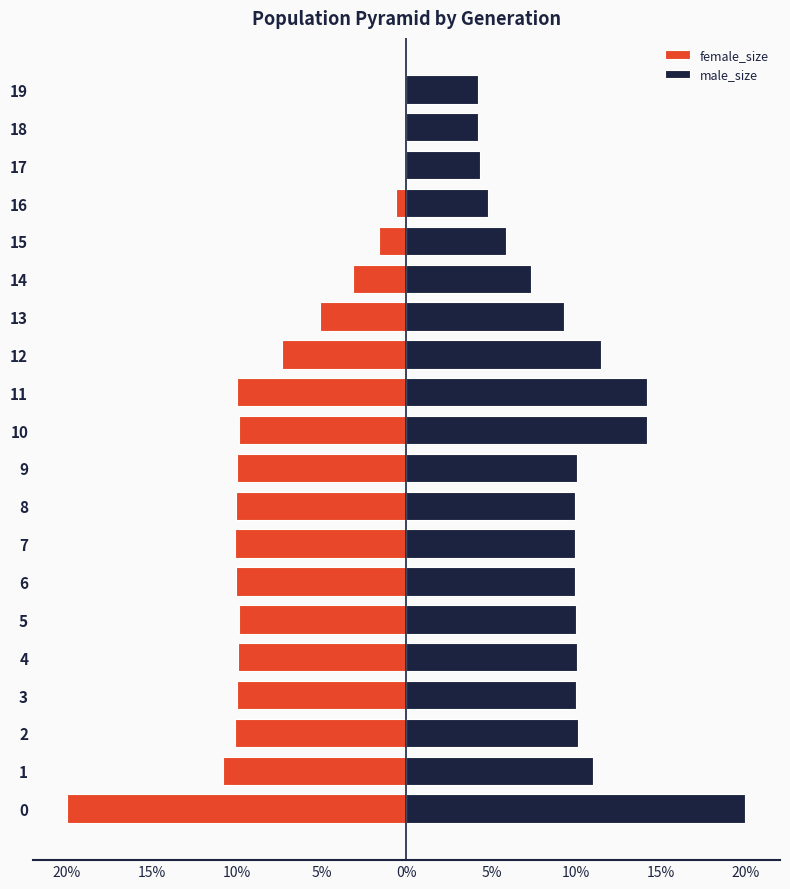

The female_size series shows -0.0 at 18. True or false?

False